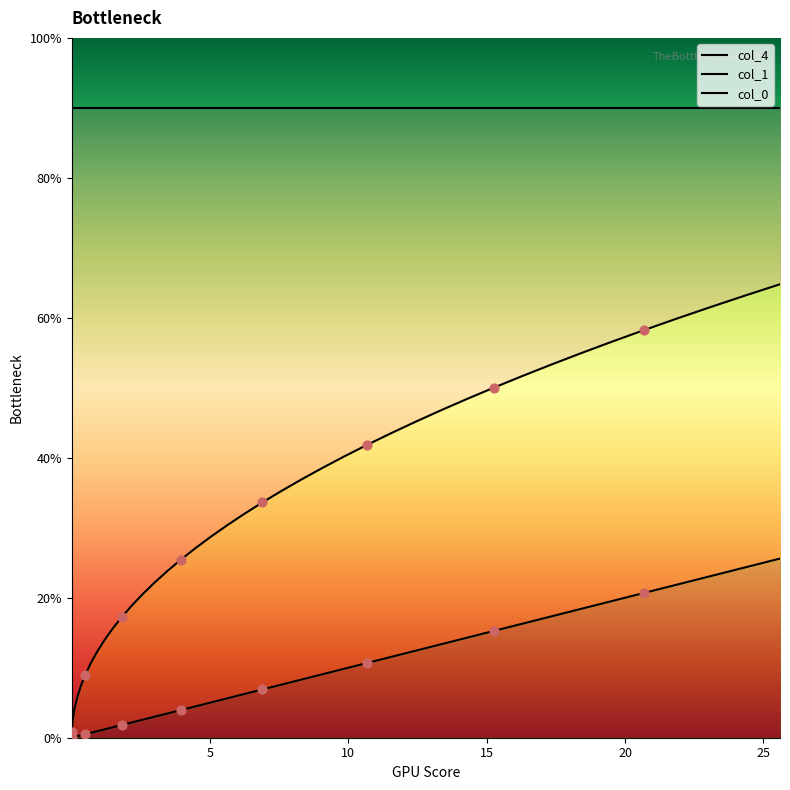

Which series has the largest Y range (max minus min)?

col_1